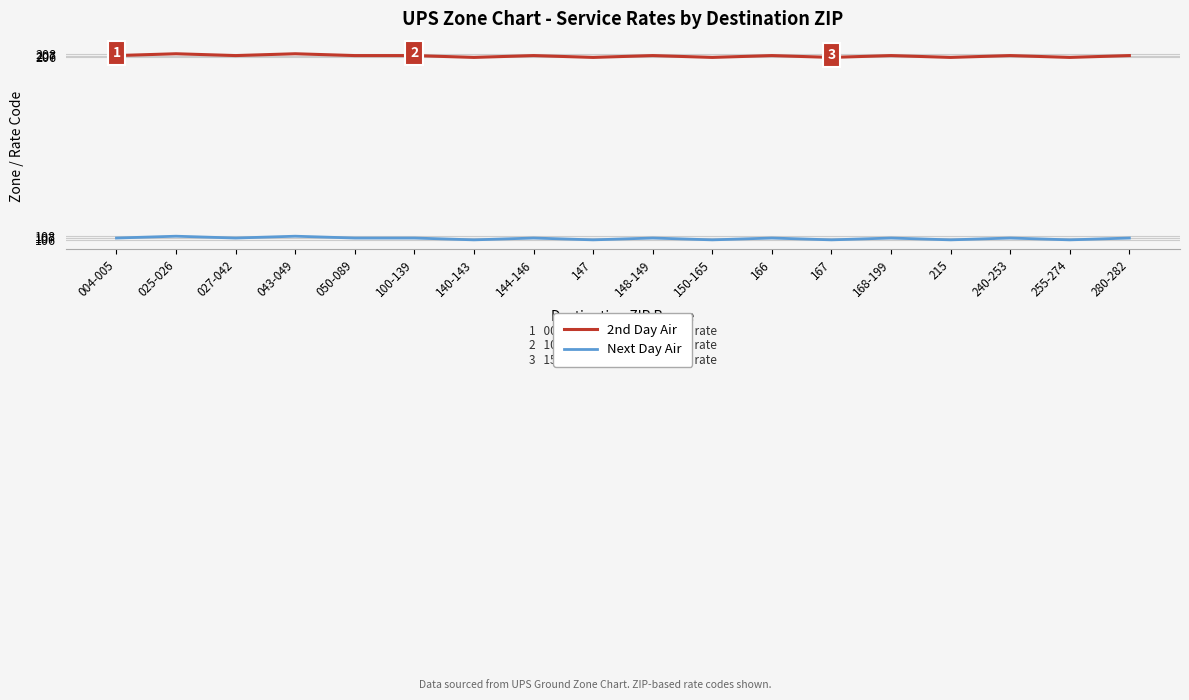

The value of 2nd Day Air at 027-042 is 207. True or false?

True